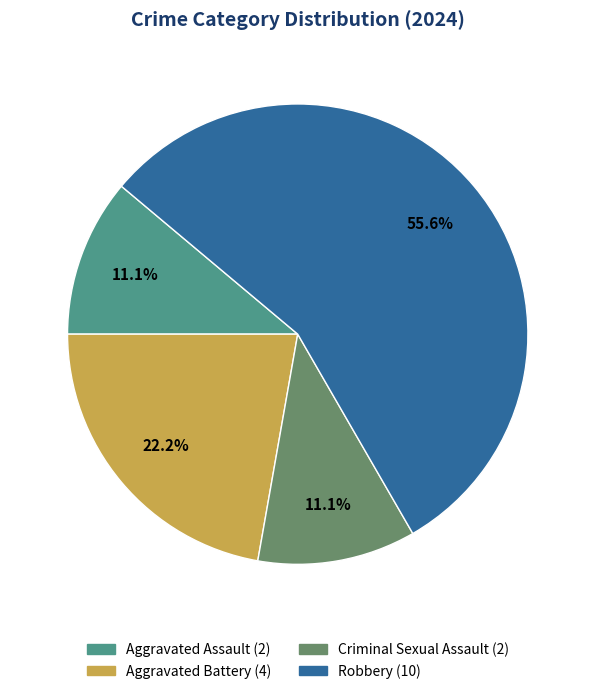

Which slice is the largest?

Robbery